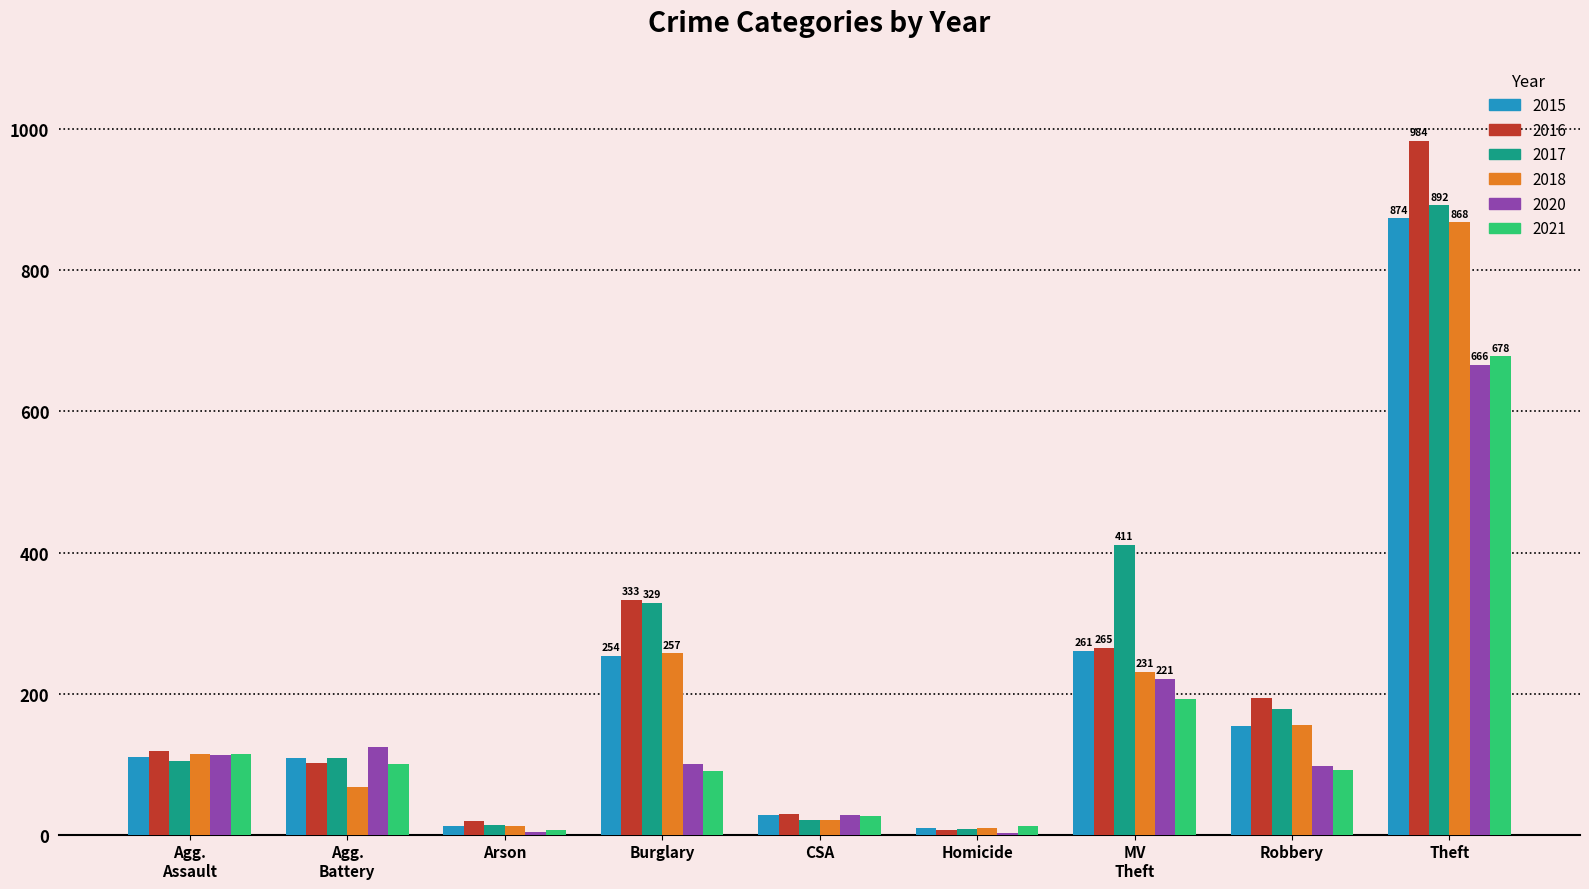

Are the bars grouped side by side (vs. stacked)?

Yes